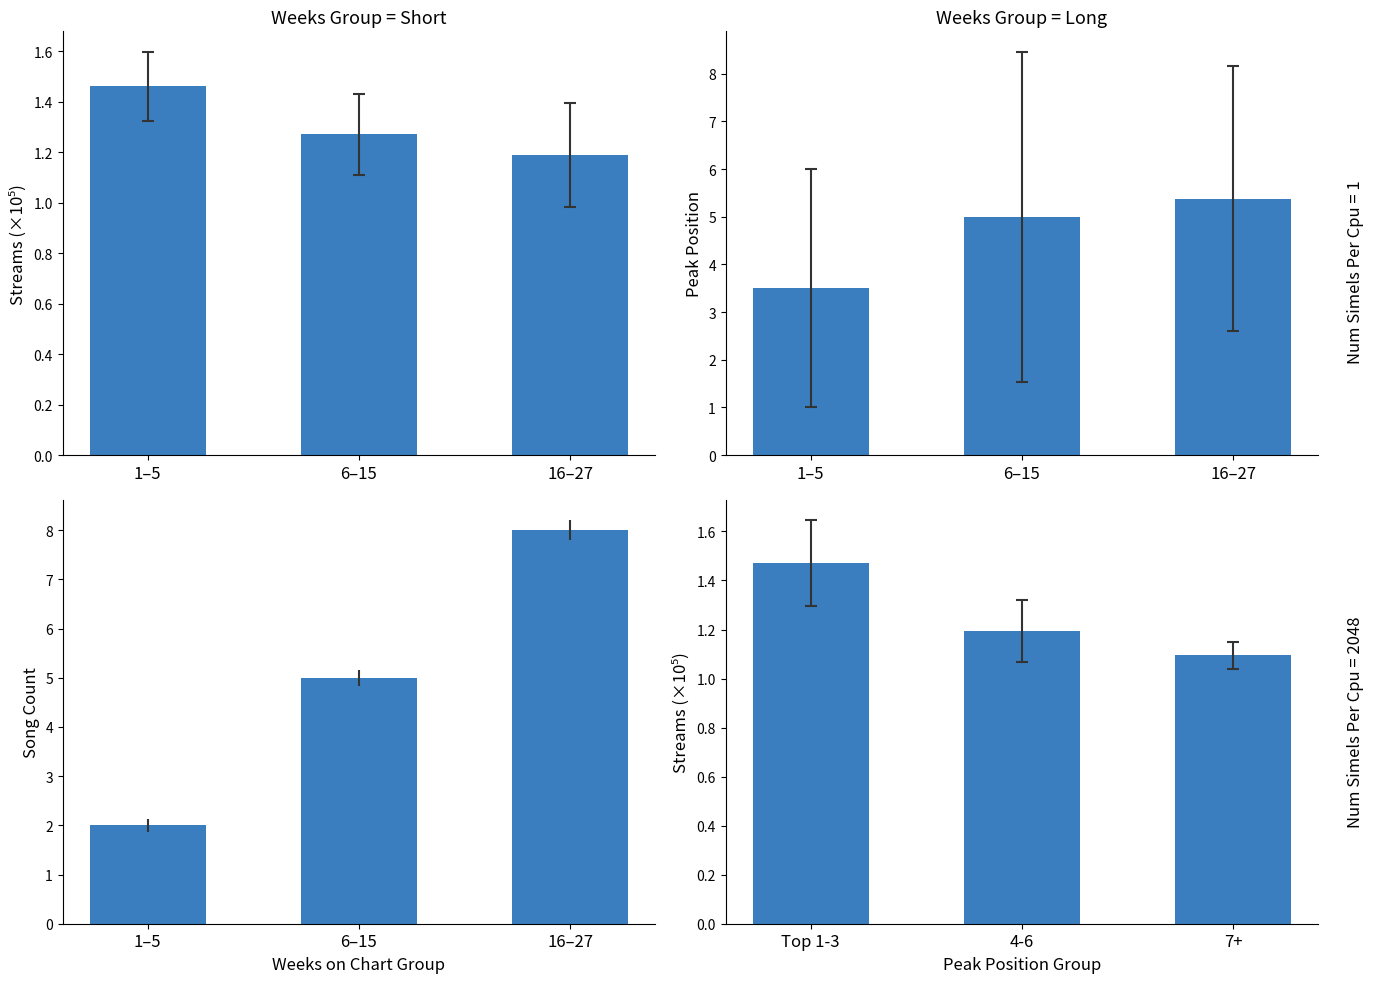

What is the total value across all series at 6–15?

12.5